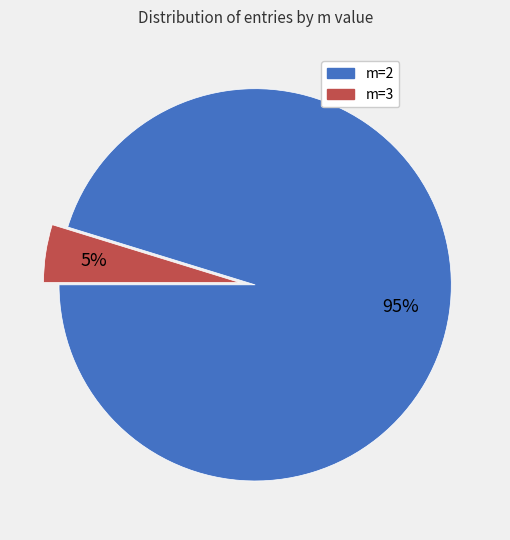

What percentage is the m=3 slice, to the nearest percent?

5%